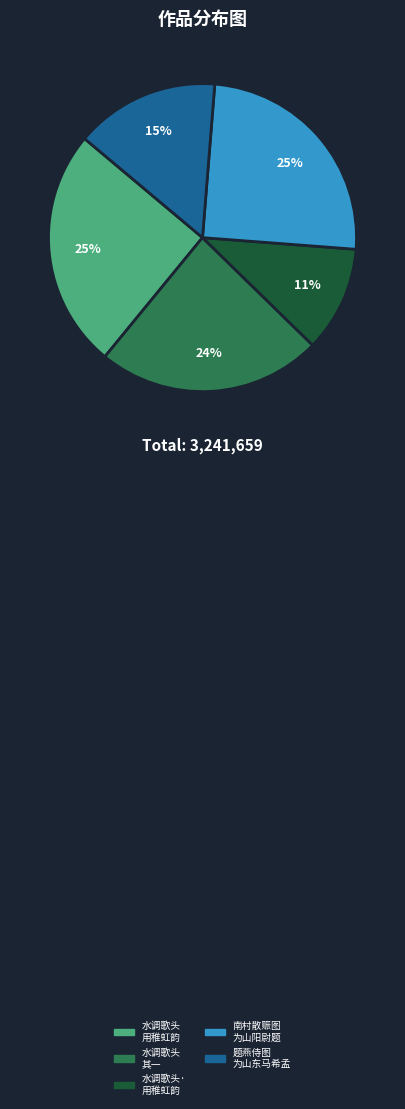

To the nearest percent, what is the difference between the largest and smallest slice percentages?

14%